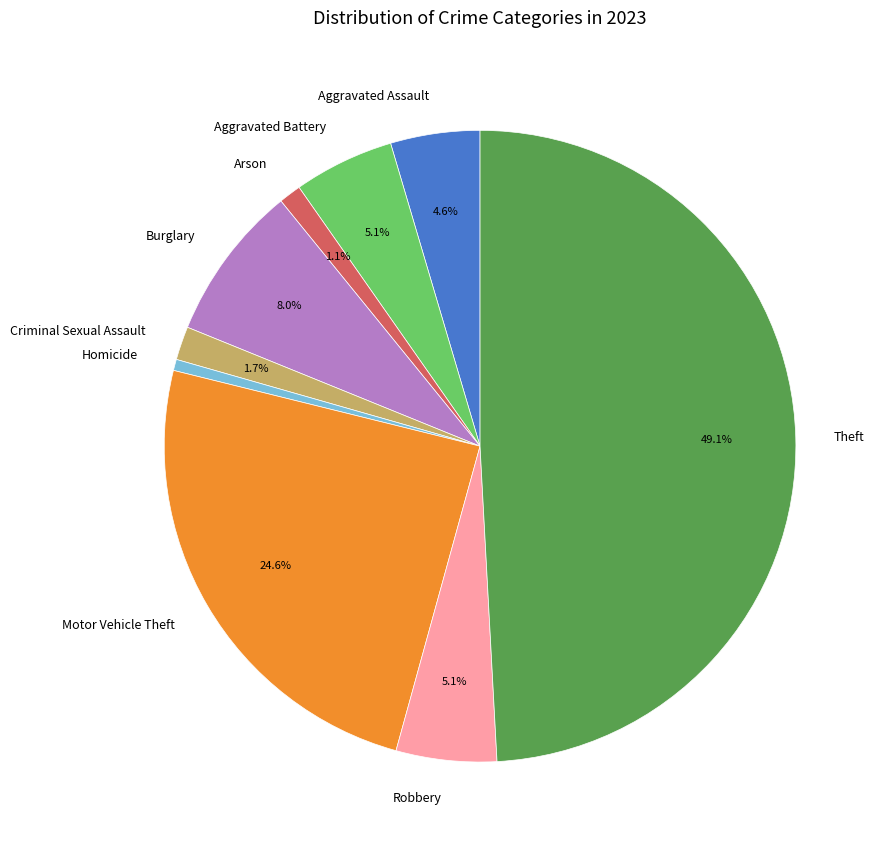

What is the smallest slice in the pie chart?

Homicide